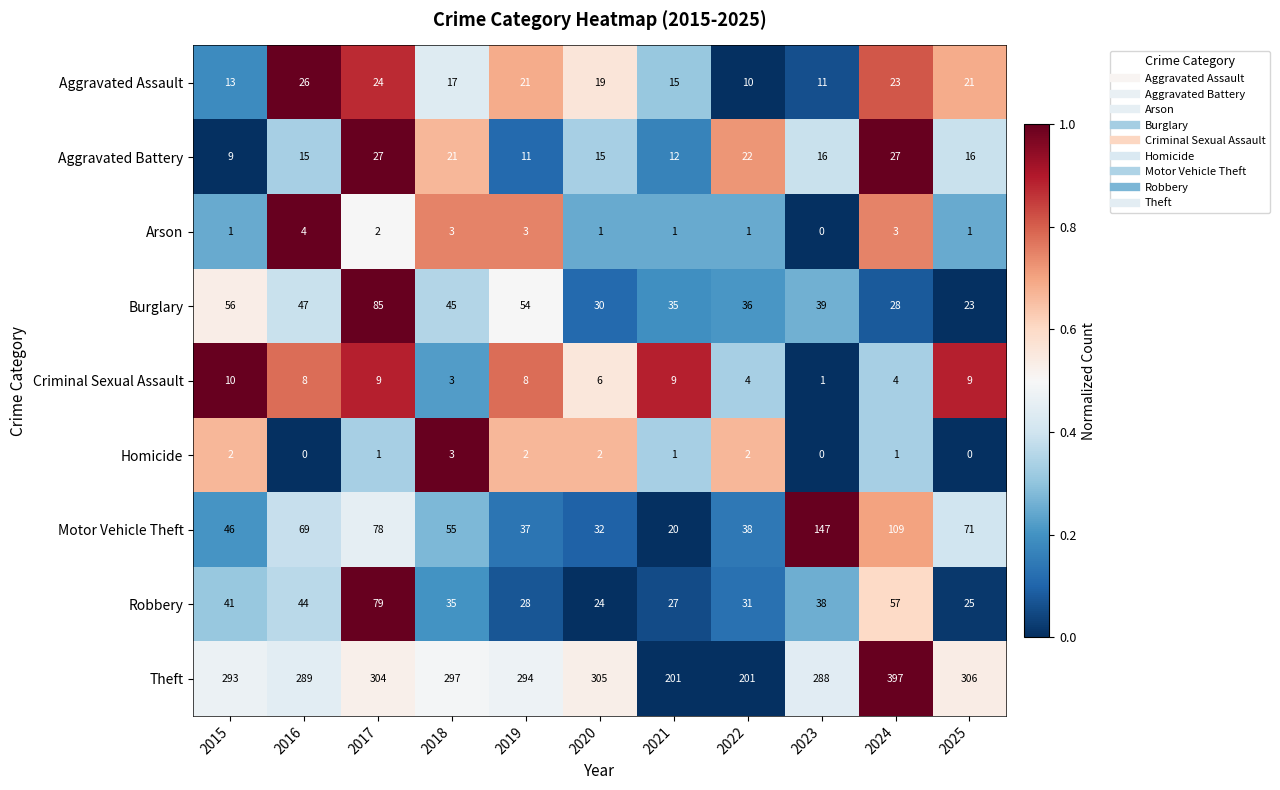

What is the spread (max minus min) of values at 2021?

200